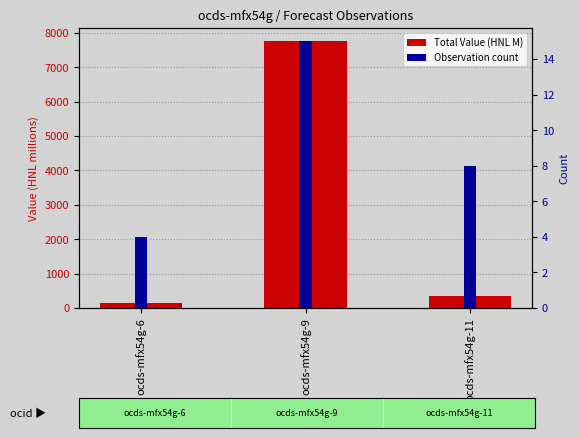

What is the difference between the maximum and minimum values in the Observation Count series?

11.0